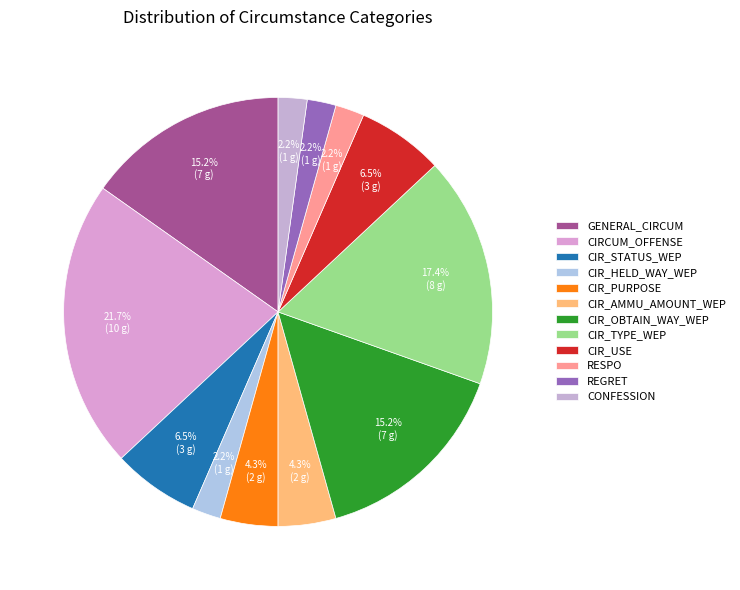

How many slices are in this pie chart?

12